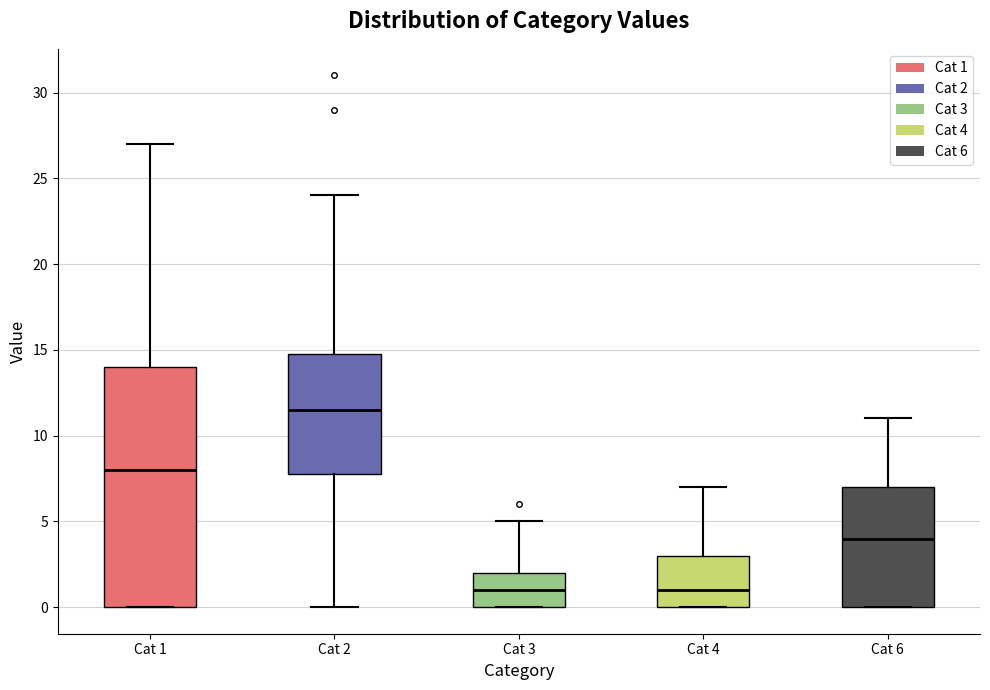

Which box's median line is the highest?

Cat 2